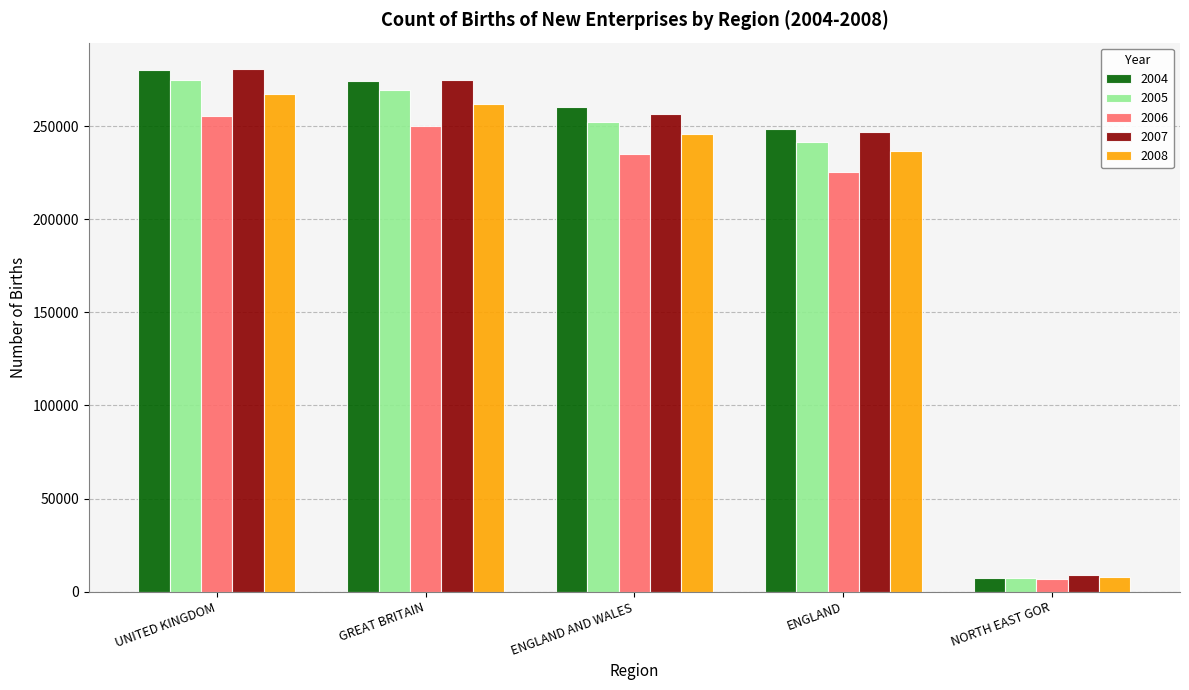

The 2005 series shows 269220 at GREAT BRITAIN. True or false?

True